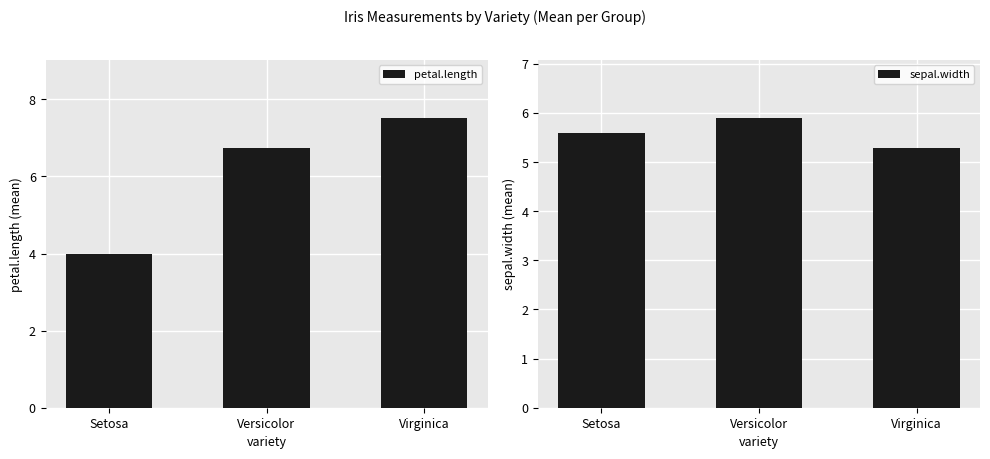

Between Virginica and Setosa, which is larger?

Virginica